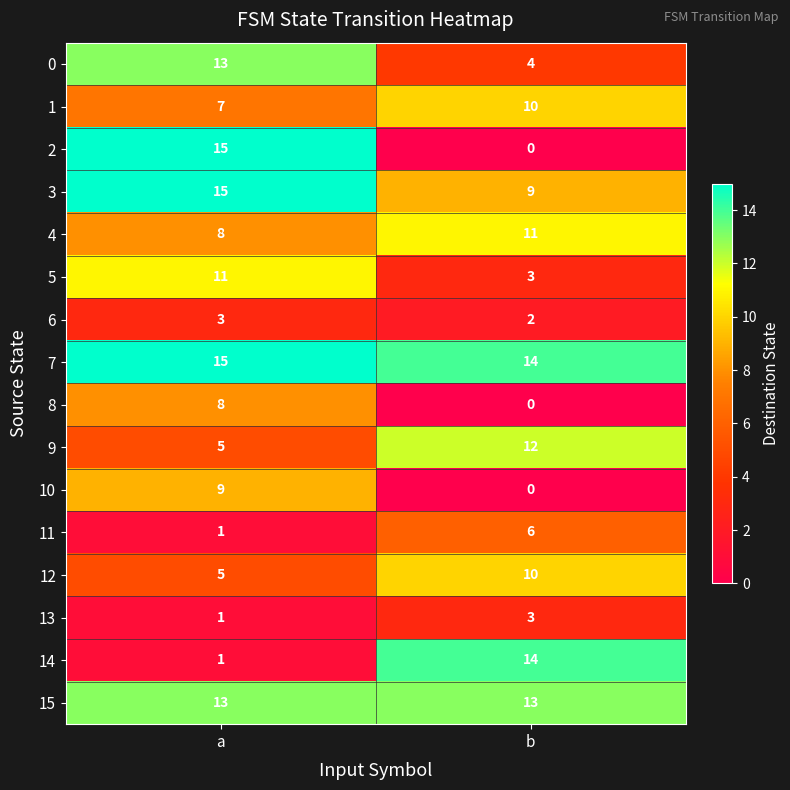

True or false: 4 has a value of 8 at a.

True